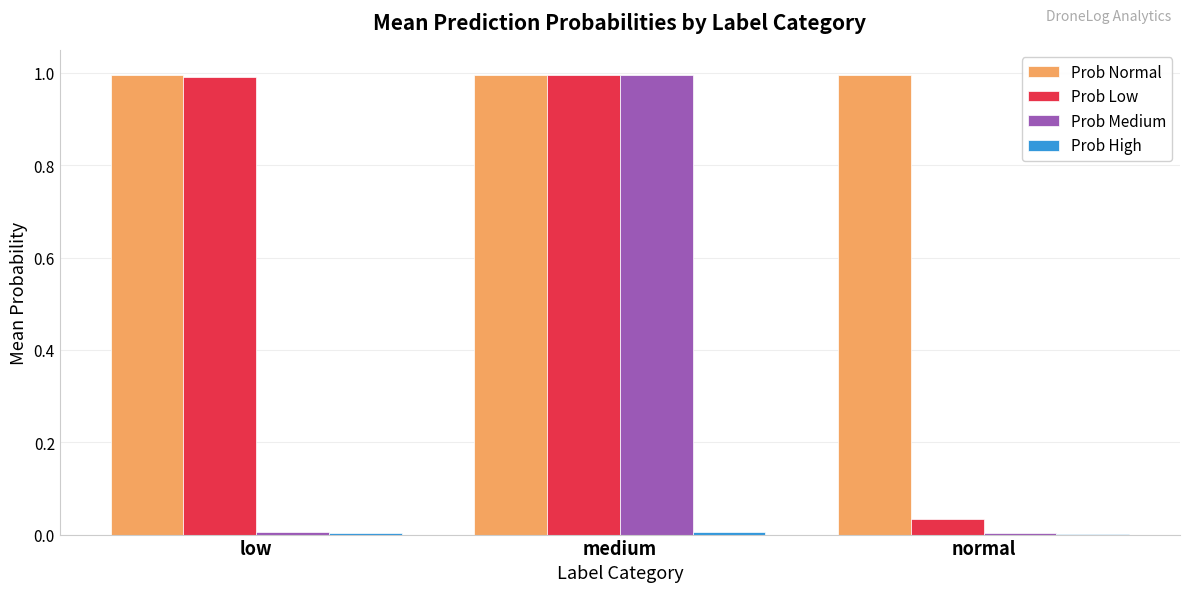

The value of Prob Normal at medium is 1.0. True or false?

True